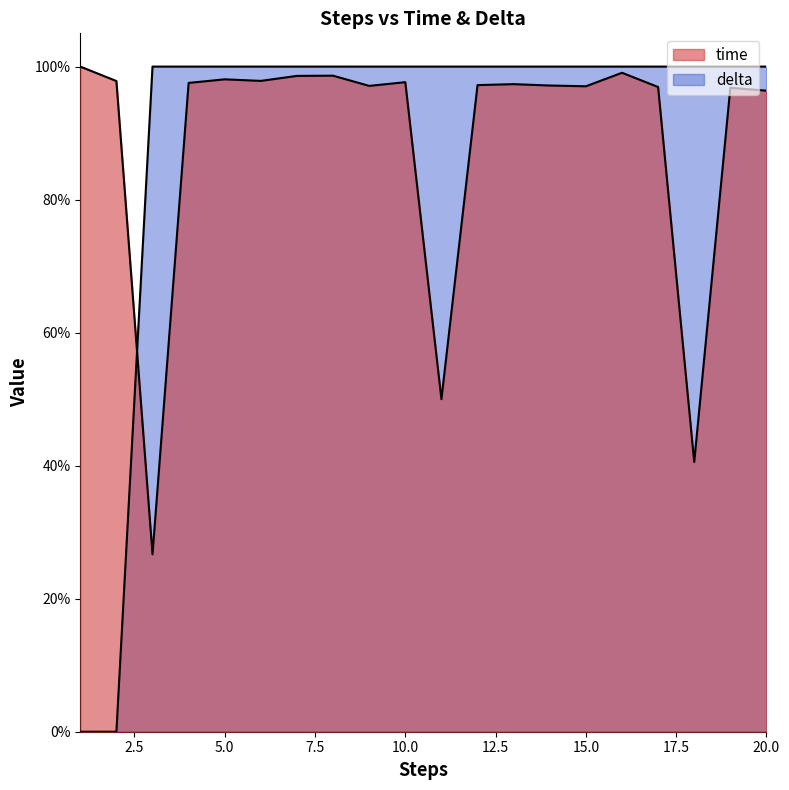

True or false: delta has more than 1 points higher than both neighbors.

False